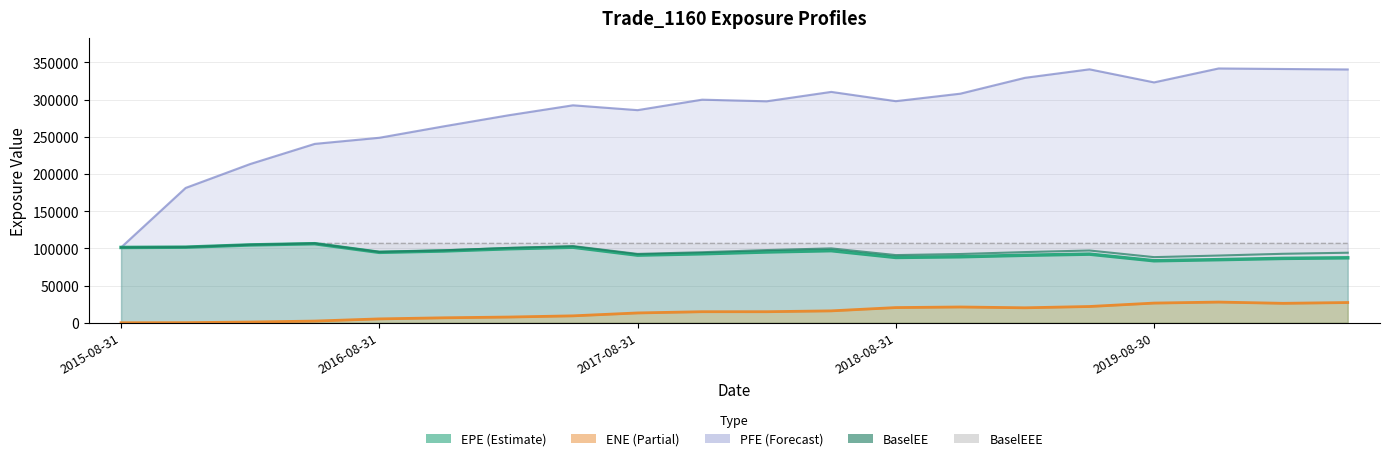

Rank the categories by value from lowest to highest.

16, 17, 12, 13, 8, 18, 19, 9, 14, 2019-08-30, 15, 5, 10, 11, 6, 2015-08-31, 2016-08-31, 7, 2017-08-31, 2018-08-31